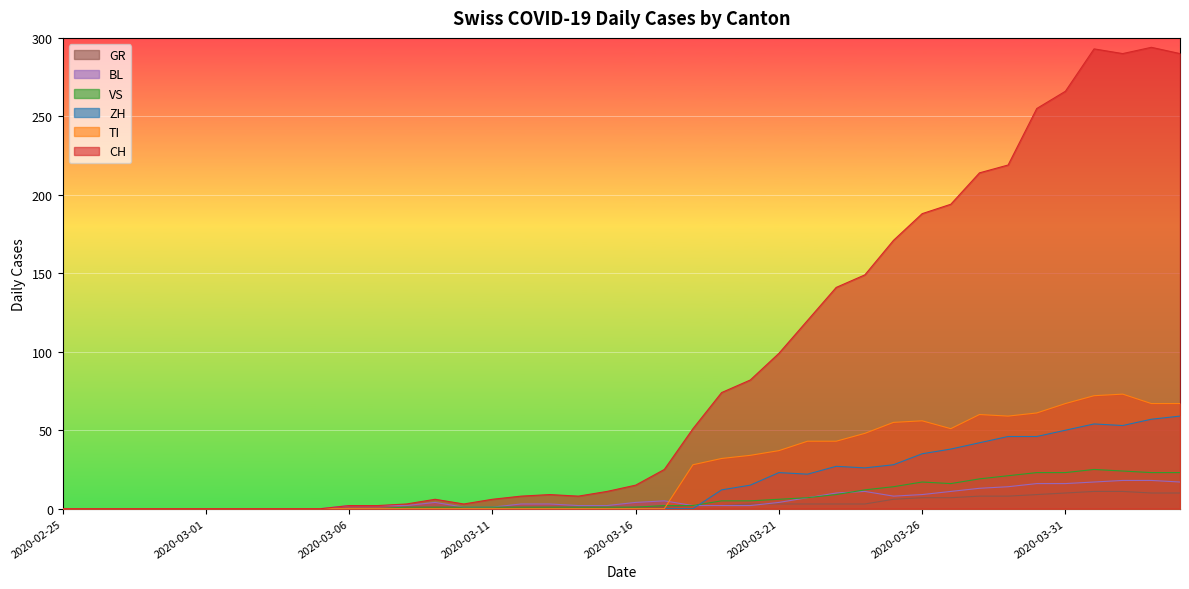

True or false: ZH and CH intersect in this chart.

False